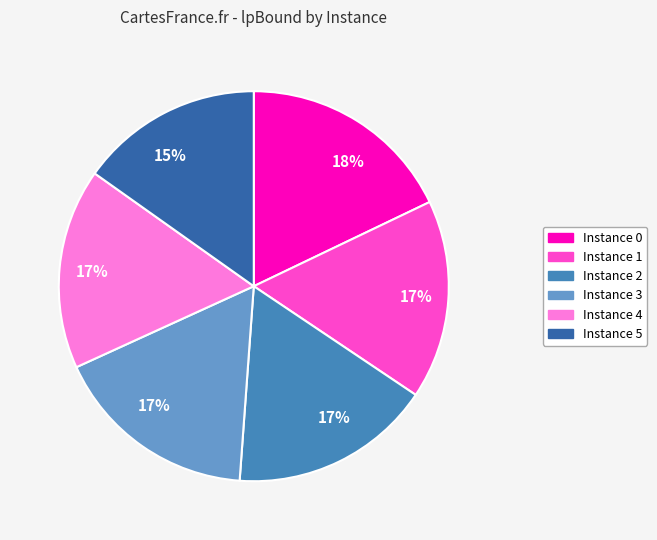

To the nearest percent, what is the average slice percentage?

17%